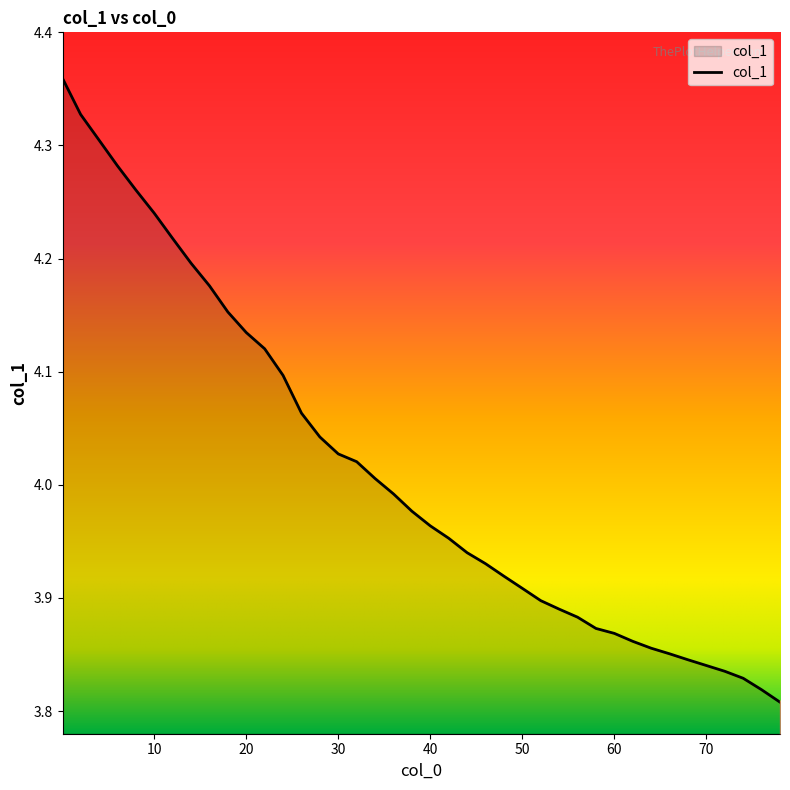

What is the difference between the maximum and minimum values?

0.6